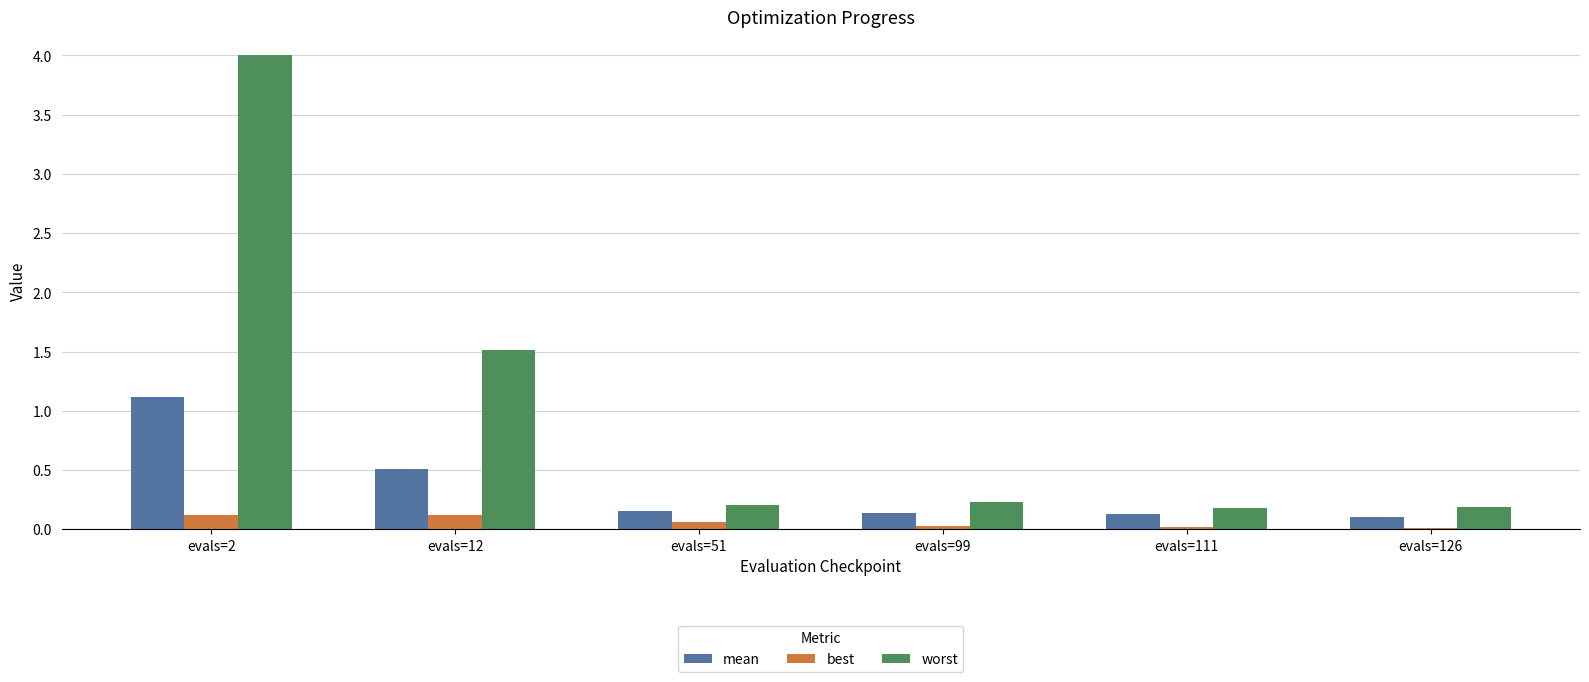

At which category does the chart reach its peak across all series?

evals=2